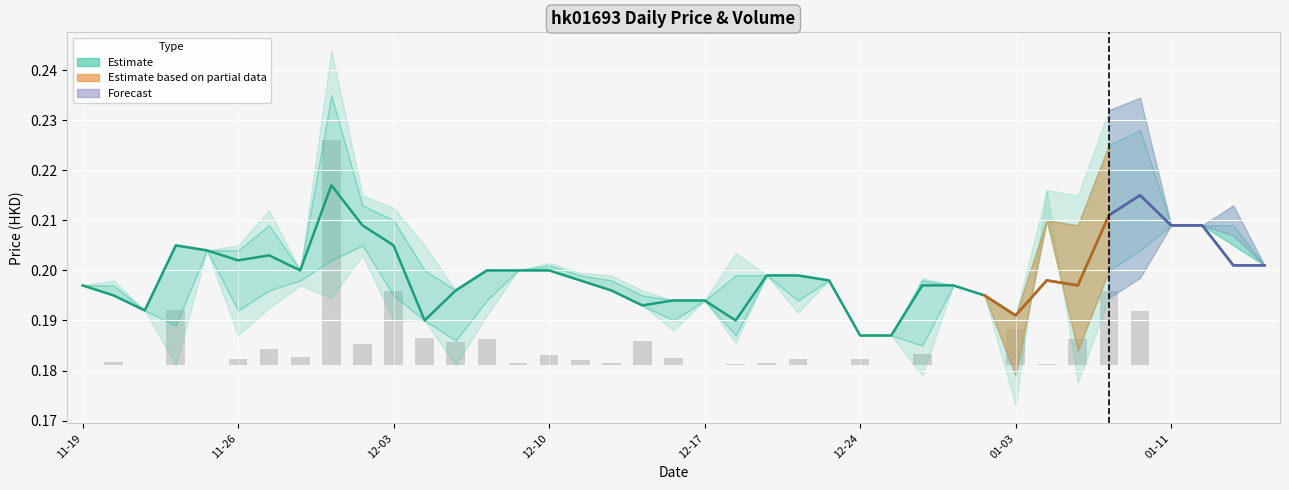

Rank the series by their average value, from highest to lowest.

close, volume